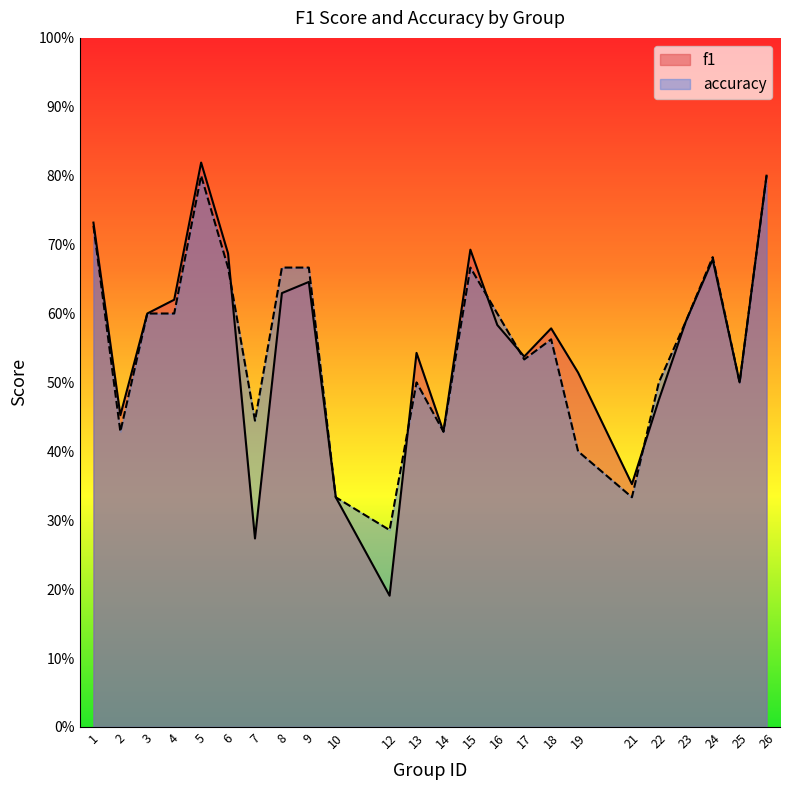

How many times do accuracy and f1 cross each other?

5